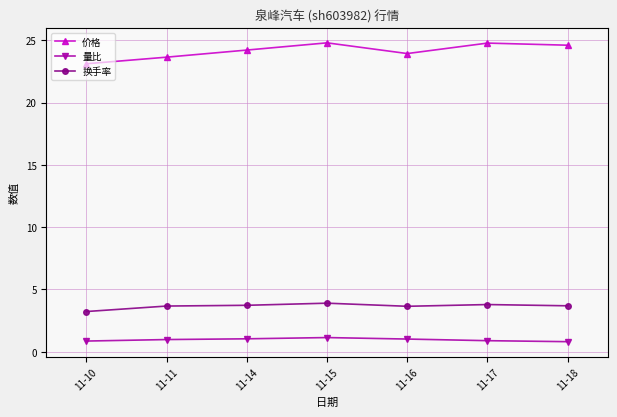

What is the sum of all 价格 values?

169.1